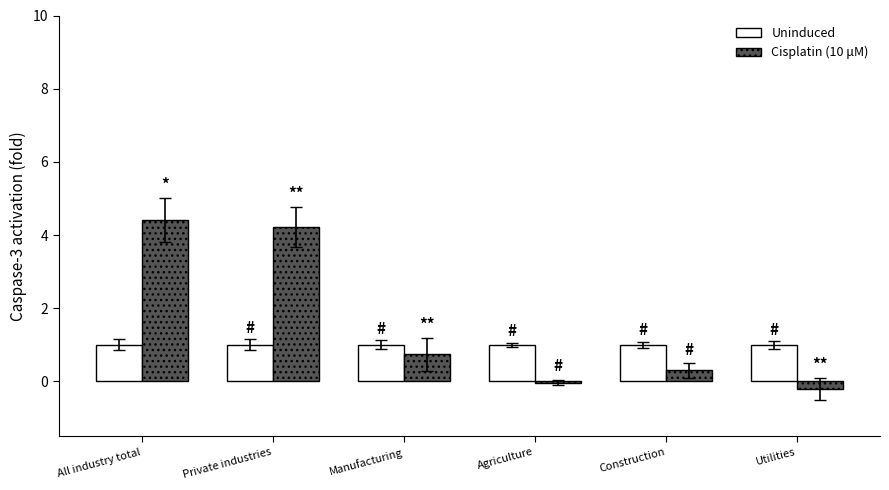

Between All industry total and Manufacturing, which series saw the biggest shift?

Cisplatin (10 μM)